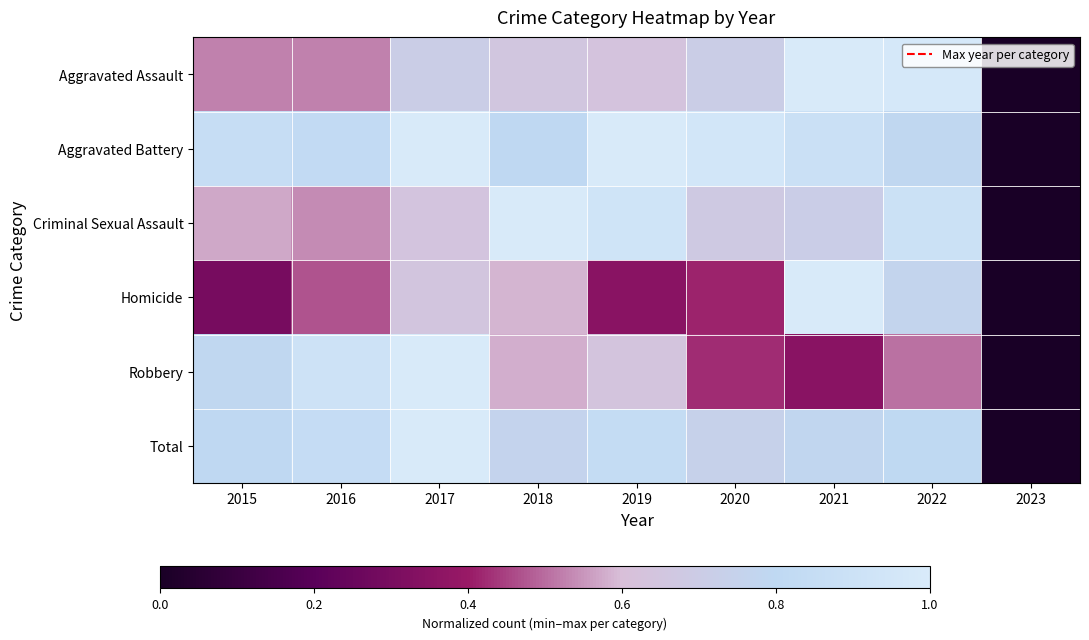

Rank the series by their maximum value, from highest to lowest.

Total, Robbery, Aggravated Battery, Aggravated Assault, Criminal Sexual Assault, Homicide